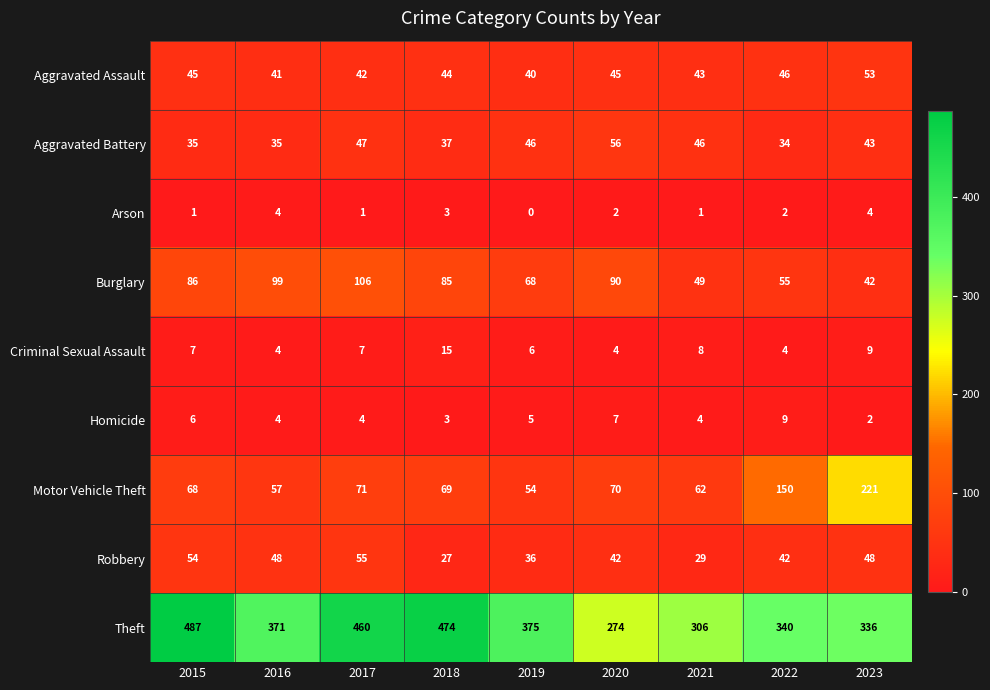

Which category has the lowest value across all series?

2019